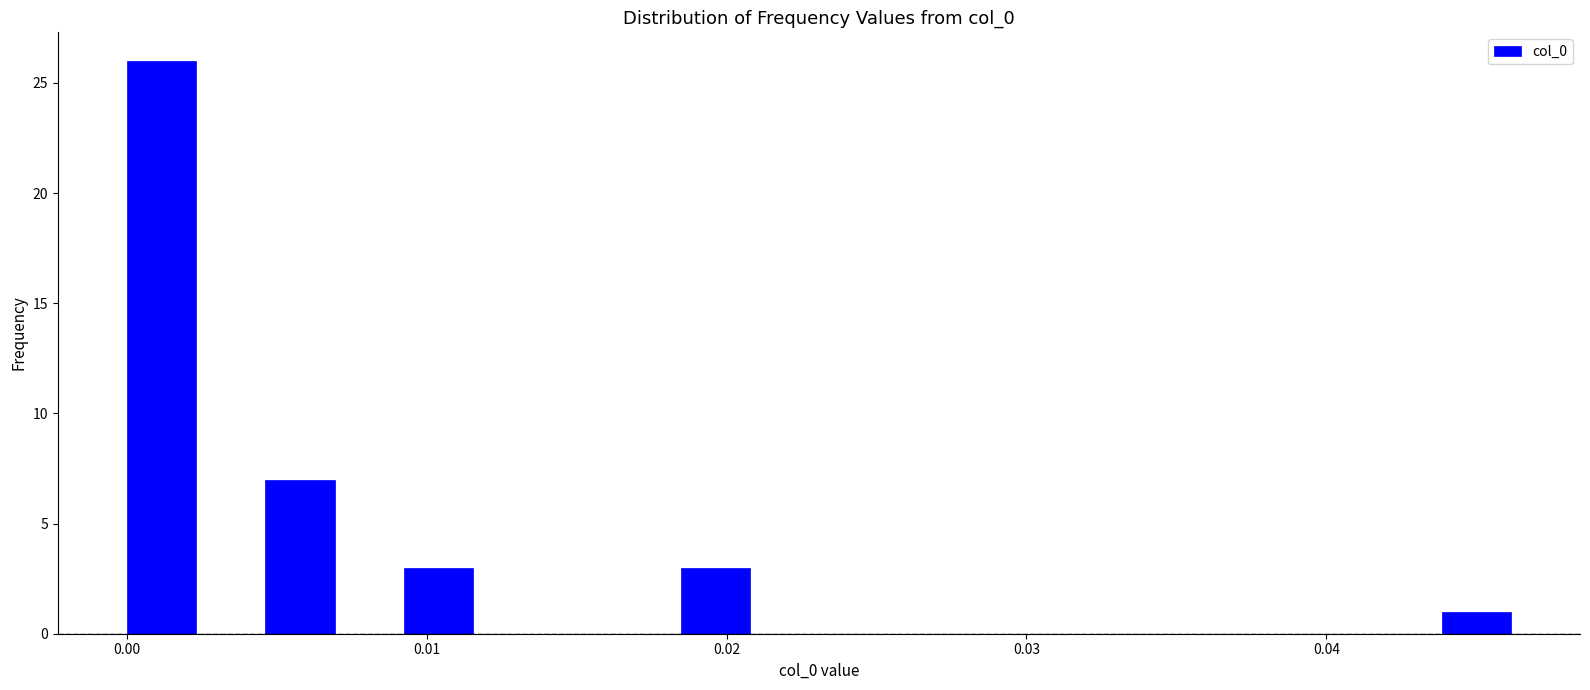

Around what value on the x-axis is the tallest bar? Give the approximate position of its centre, as read against the axis.

0.001